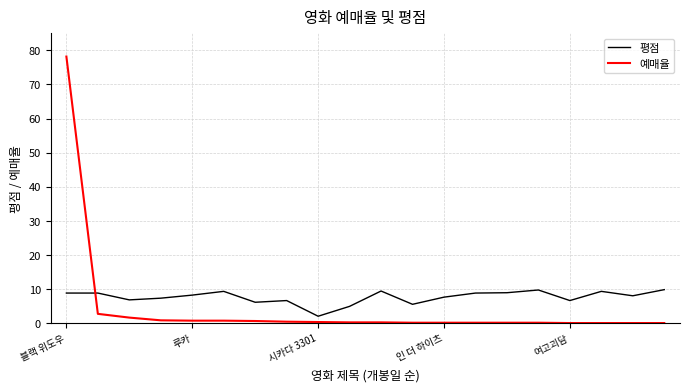

Rank the series by their maximum value, from highest to lowest.

예매율, 평점